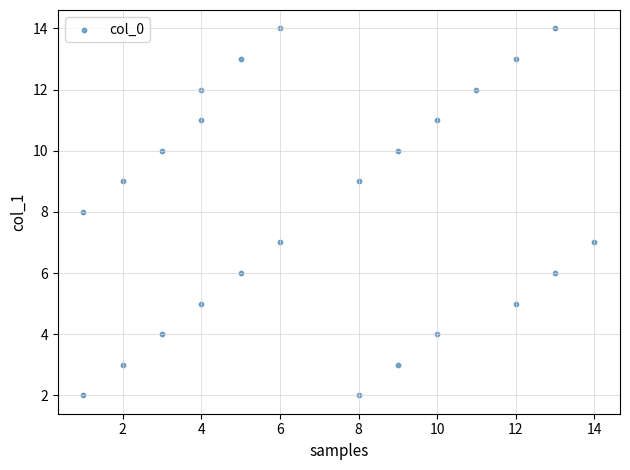

What is the range of X values (max minus min)?

13